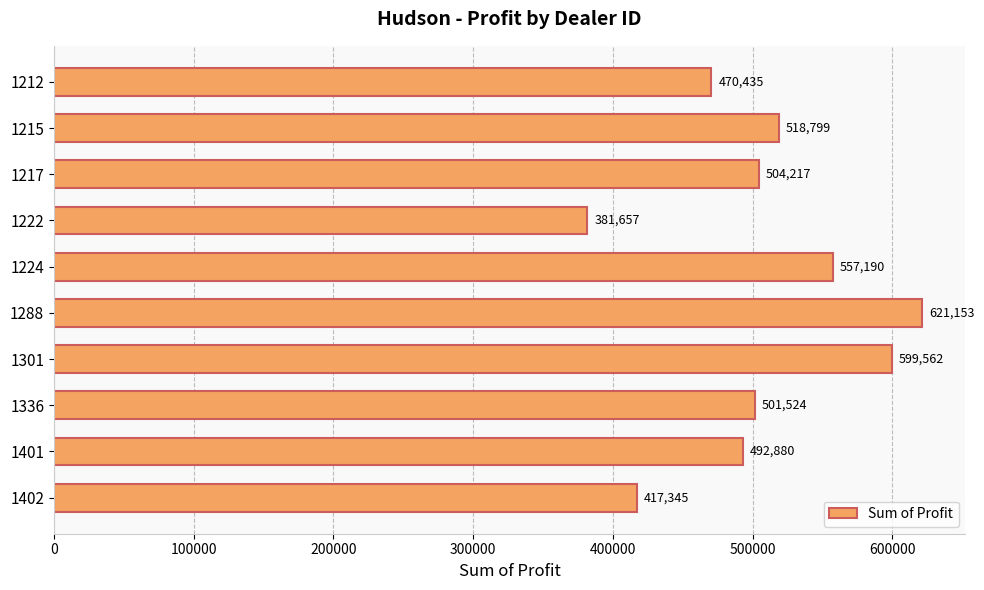

What is the sum of all values?

5064761.8